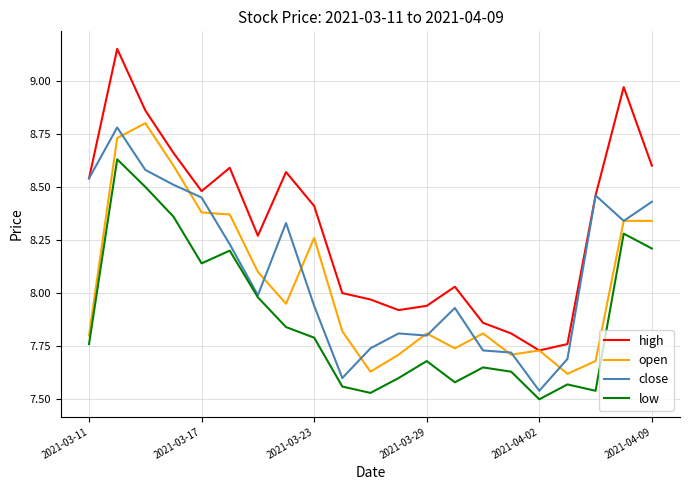

Which series has the widest spread of values?

high